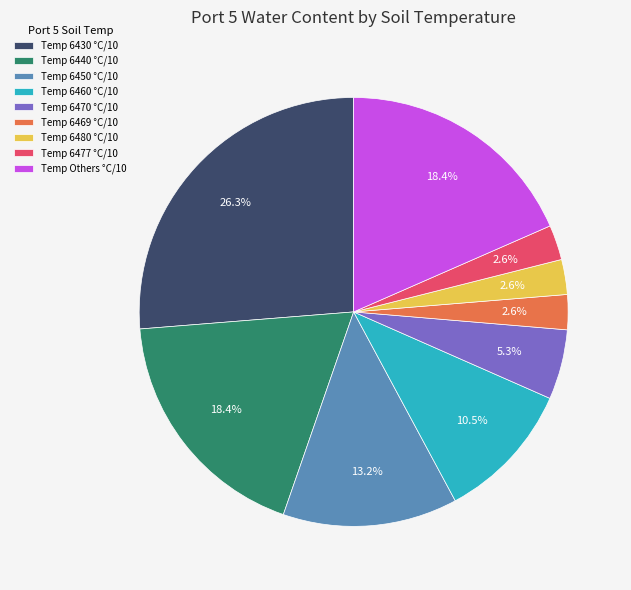

Does Temp 6480 °C/10 account for over 50% of the chart?

No